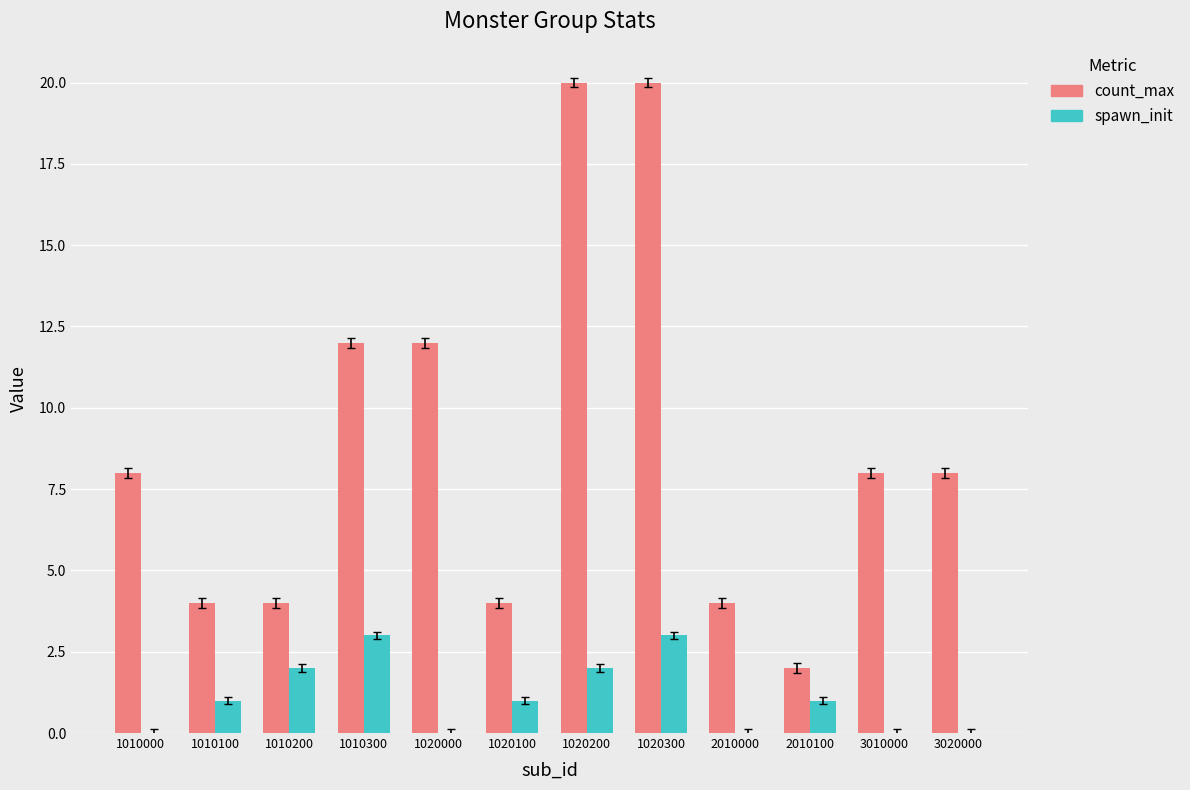

What is the sum of the count_max values at 1010200 and 1020100?

8